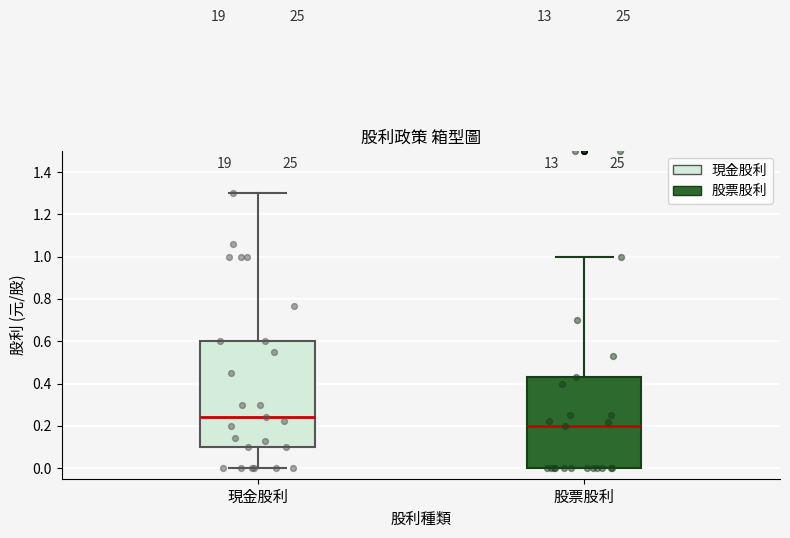

Which box has the lowest median line?

股票股利